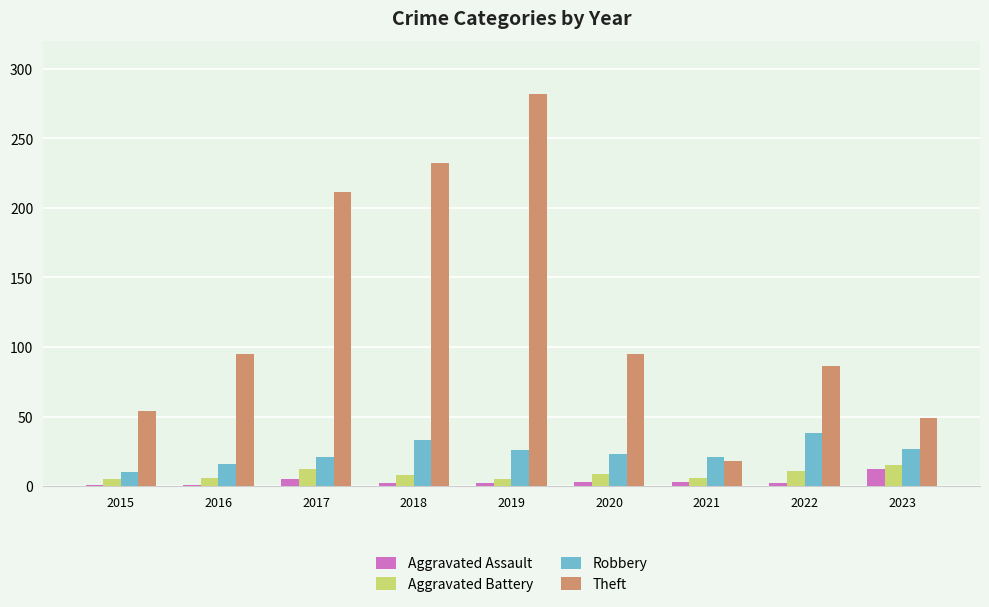

Count the number of categories in the chart.

9